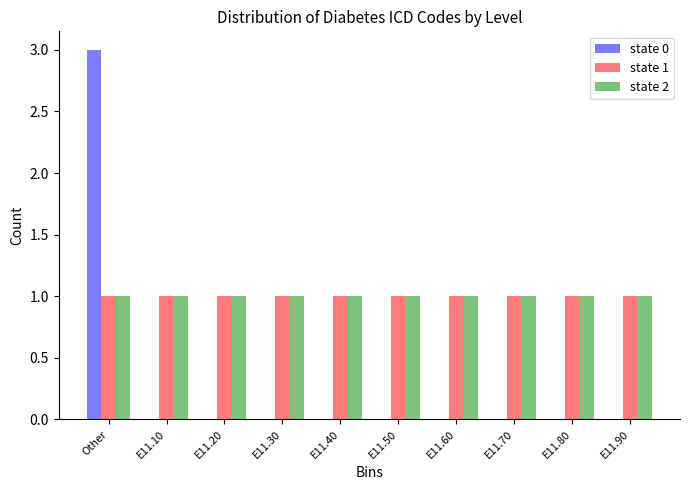

Reading left to right, transcribe all the data shown in this chart.

state 0: Other=3	E11.10=0	E11.20=0	E11.30=0	E11.40=0	E11.50=0	E11.60=0	E11.70=0	E11.80=0	E11.90=0
state 1: Other=1	E11.10=1	E11.20=1	E11.30=1	E11.40=1	E11.50=1	E11.60=1	E11.70=1	E11.80=1	E11.90=1
state 2: Other=1	E11.10=1	E11.20=1	E11.30=1	E11.40=1	E11.50=1	E11.60=1	E11.70=1	E11.80=1	E11.90=1